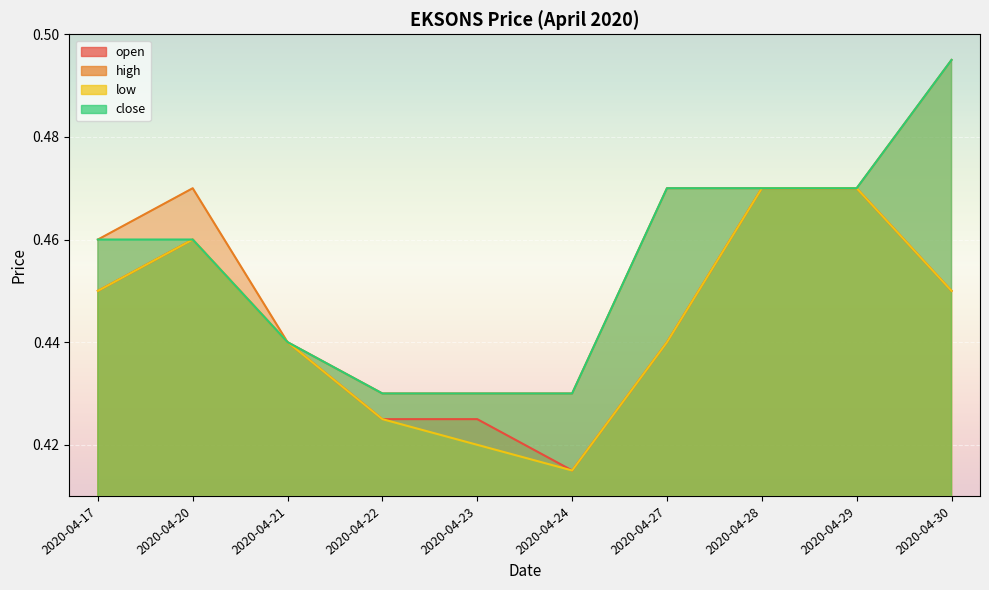

What is the maximum value for high?

0.5